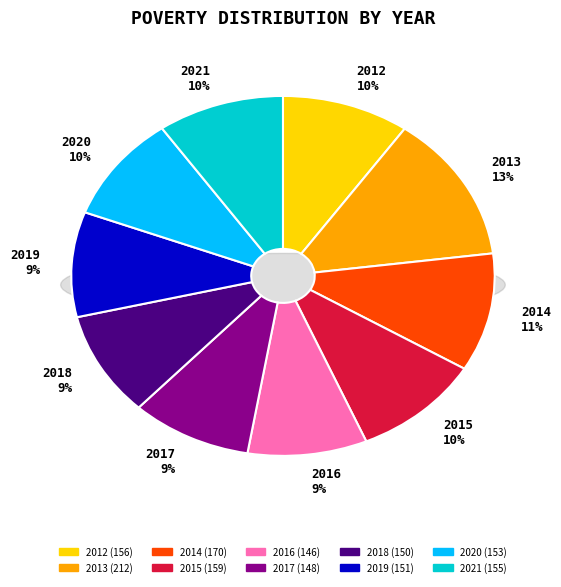

Does 2013 account for over 50% of the chart?

No